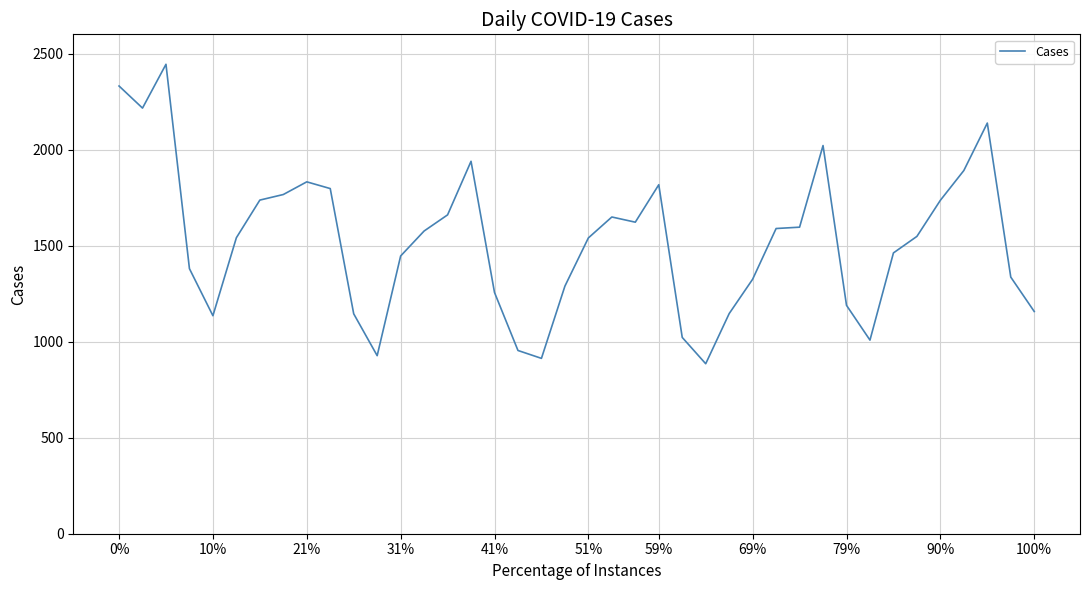

What is the greatest value displayed?

2444